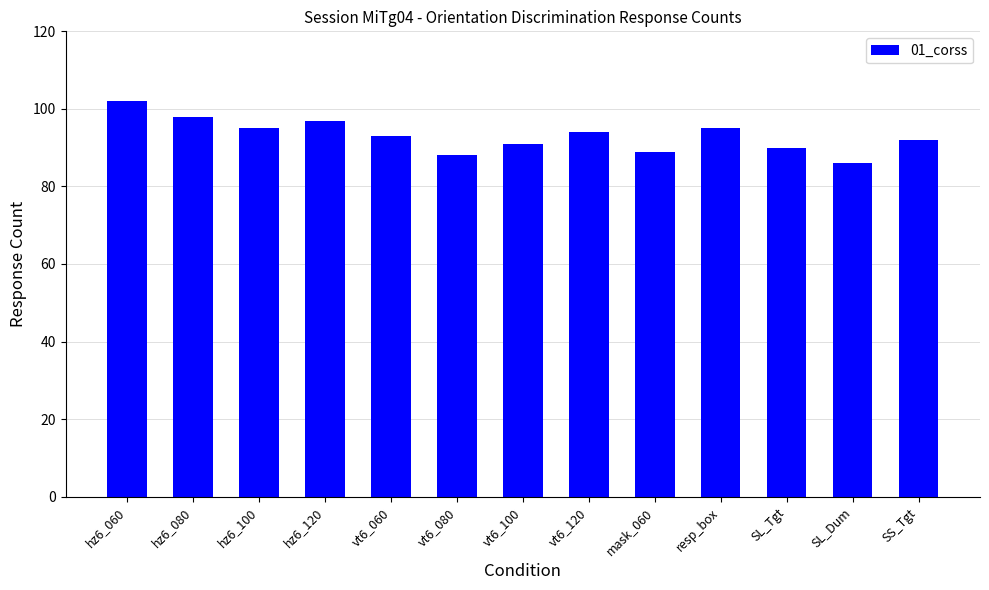

True or false: the data shows 98 at hz6_080.

True